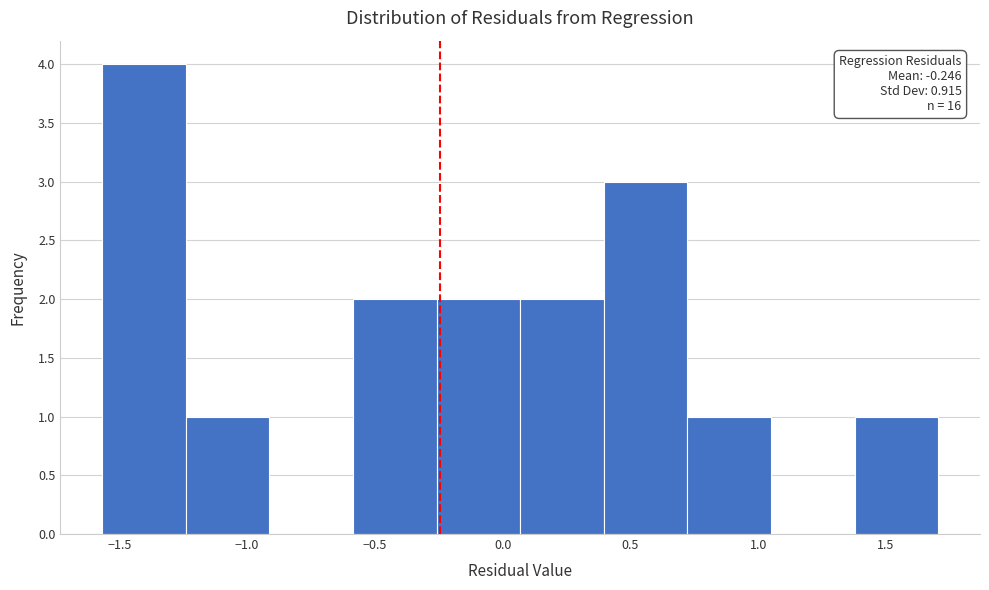

Which range on the x-axis has the tallest bar?

-1.55 to -1.25